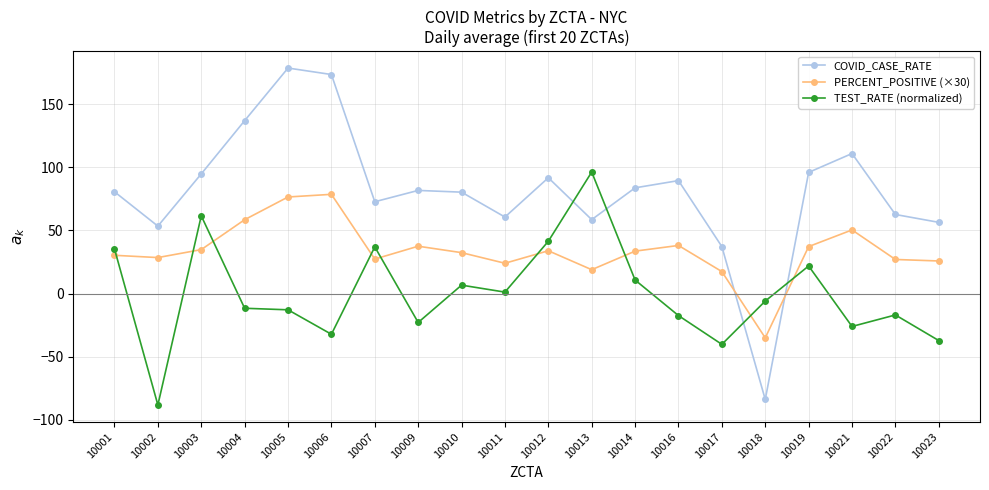

Is it true that TEST_RATE (normalized) equals 23.8 at 10007?

False